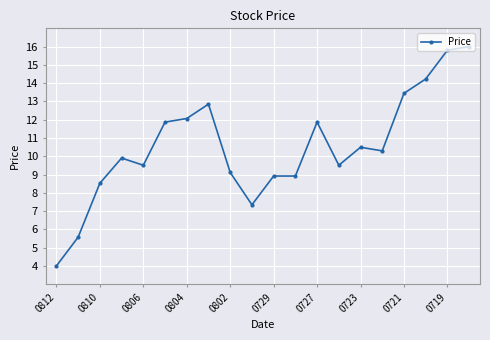

Count the number of values greater than 10.

10